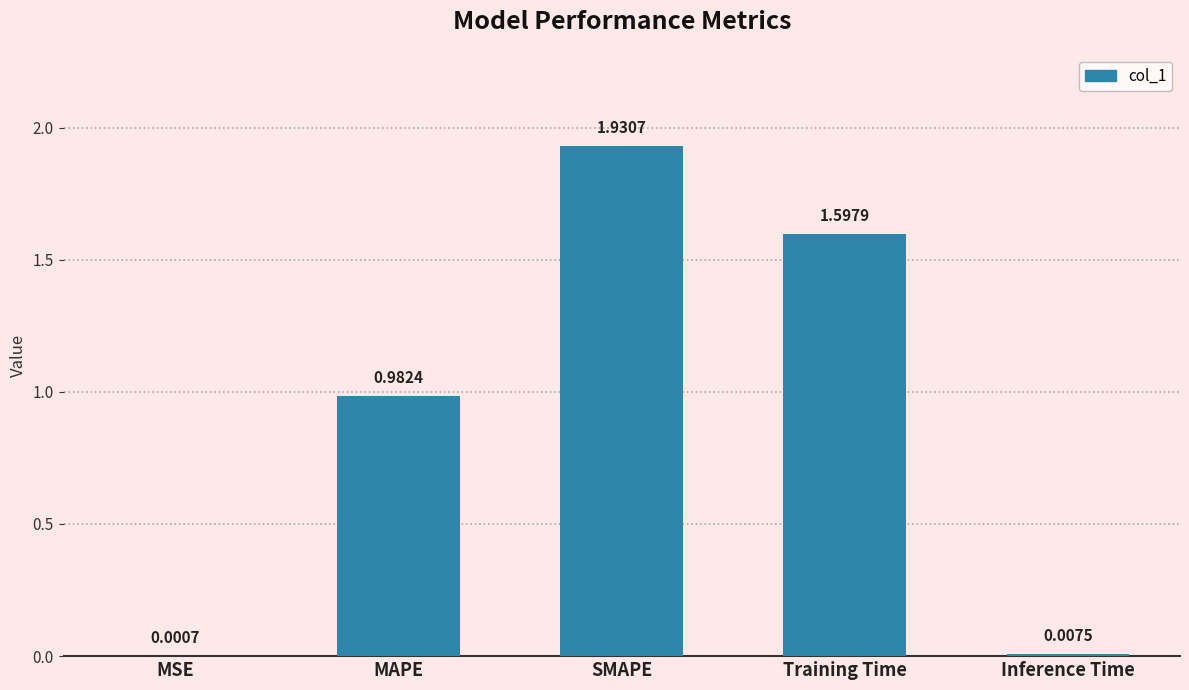

At which category does the chart reach its peak across all series?

SMAPE